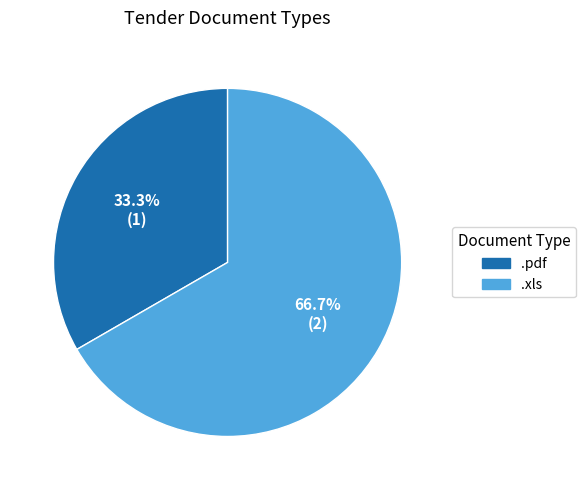

Do .xls and .pdf together represent more than half of the pie?

Yes